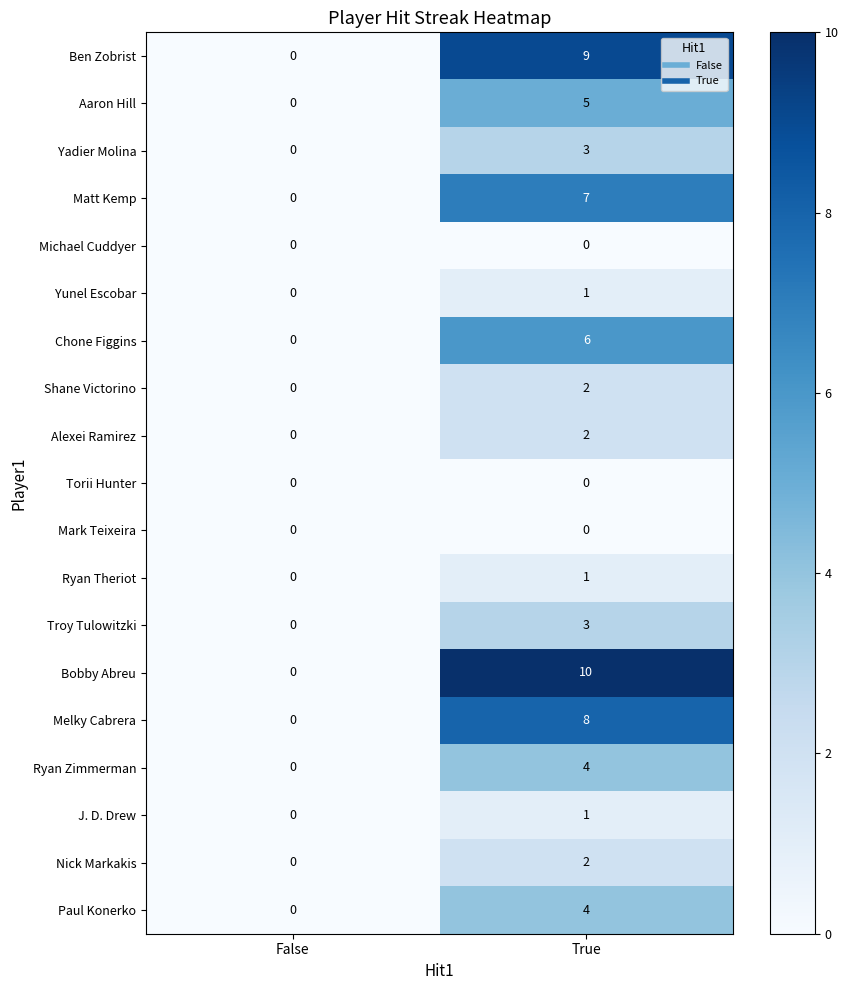

What is the spread (max minus min) of values at True?

10